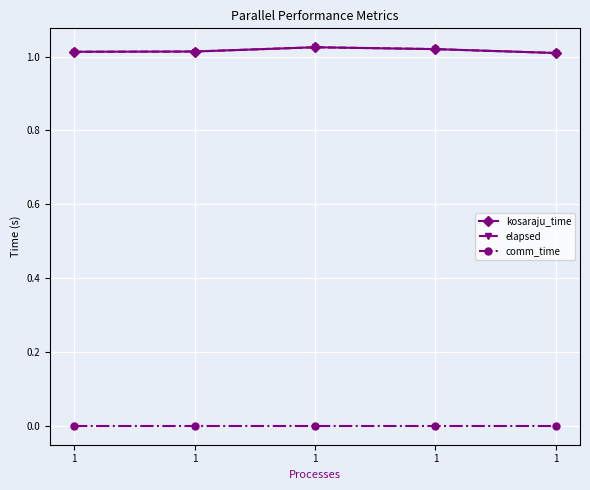

Does the chart have visible grid lines?

Yes